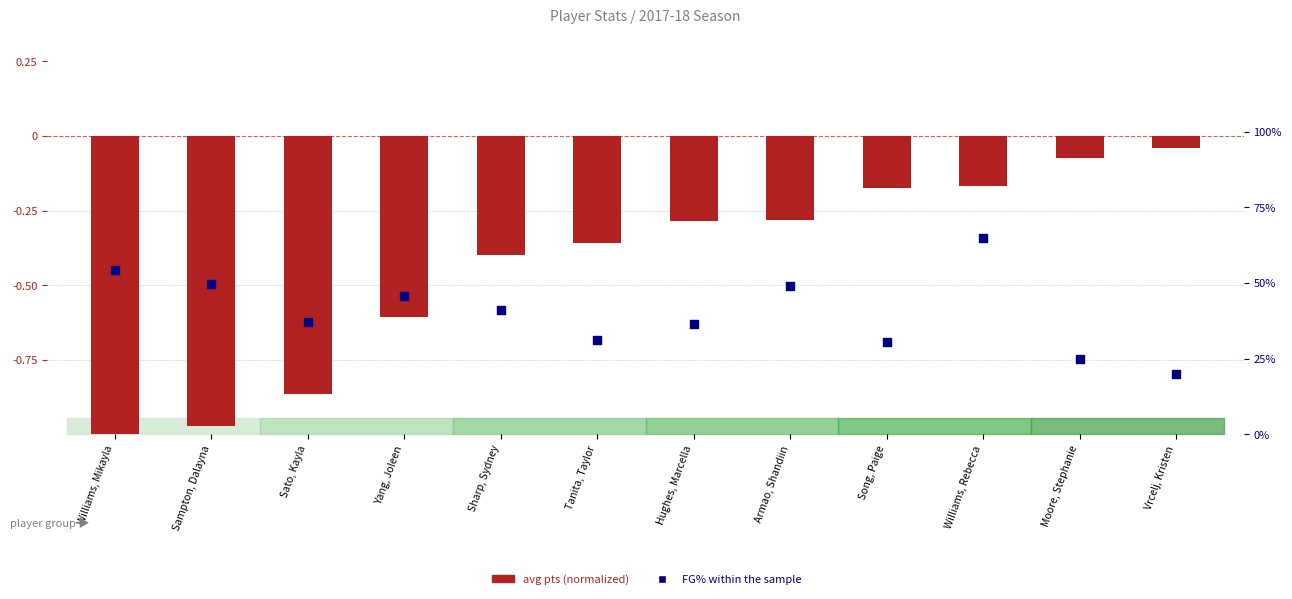

What is the total value across all series at Song, Paige?

30.2